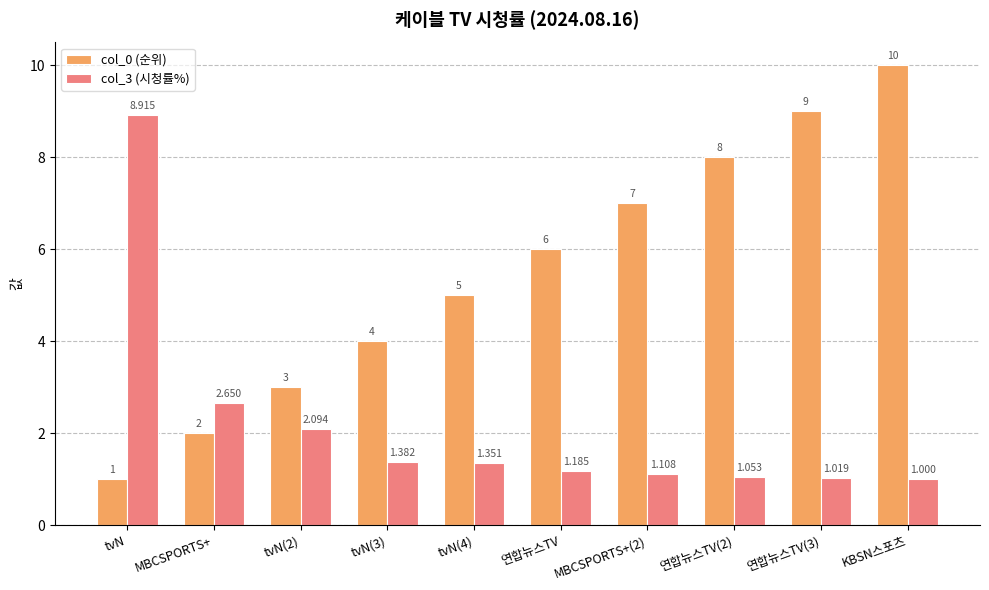

At which category is the sum across all series the highest?

KBSN스포츠